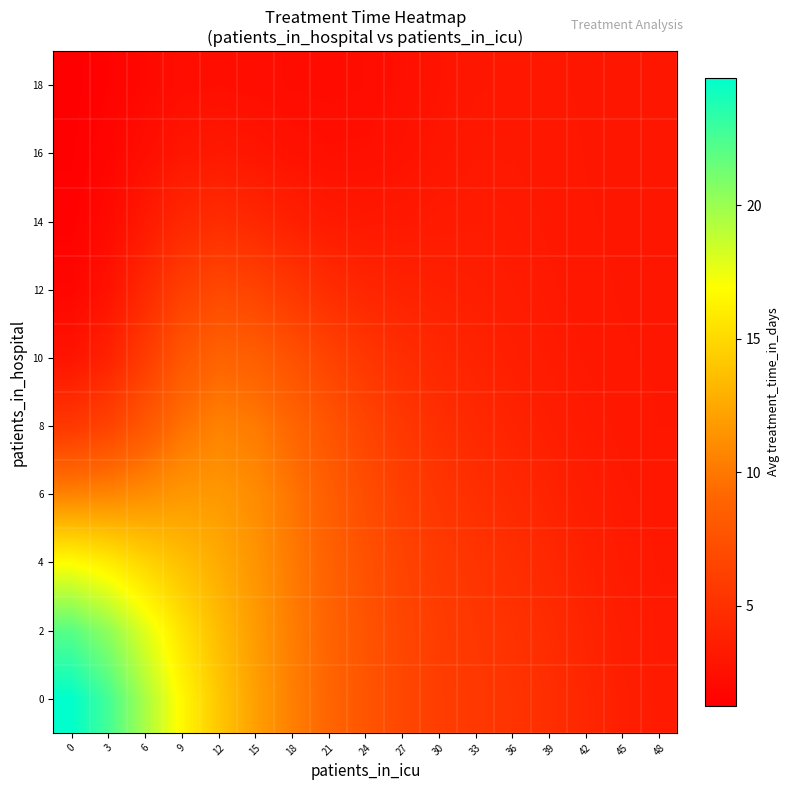

Reading left to right, what are all the values shown in this chart?

0: 0=24.8	3=22.7	6=19.6	9=16.6	12=14.1	15=12.1	18=10.4	21=9.0	24=7.8	27=6.7	30=6.0	33=5.6	36=5.2	39=4.8	42=4.2	45=3.6	48=3.3
2: 0=22.1	3=20.4	6=17.9	9=15.5	12=13.6	15=11.8	18=10.3	21=8.9	24=7.7	27=6.6	30=5.9	33=5.5	36=5.1	39=4.6	42=4.0	45=3.5	48=3.2
4: 0=16.9	3=16.0	6=14.8	9=13.7	12=12.7	15=11.5	18=10.2	21=8.8	24=7.5	27=6.5	30=5.7	33=5.2	36=4.8	39=4.3	42=3.8	45=3.4	48=3.1
6: 0=10.6	3=10.8	6=11.2	9=11.7	12=11.7	15=11.1	18=9.9	21=8.5	24=7.2	27=6.1	30=5.4	33=4.9	36=4.4	39=4.0	42=3.5	45=3.2	48=3.1
8: 0=5.6	3=6.4	6=8.0	9=9.7	12=10.5	15=10.2	18=9.1	21=7.8	24=6.5	27=5.5	30=4.9	33=4.4	36=4.0	39=3.6	42=3.3	45=3.1	48=3.0
10: 0=2.8	3=3.9	6=5.8	9=7.9	12=8.9	15=8.6	18=7.5	21=6.4	24=5.5	27=4.8	30=4.3	33=4.0	36=3.6	39=3.3	42=3.1	45=3.0	48=3.0
12: 0=1.8	3=2.7	6=4.4	9=6.1	12=6.8	15=6.4	18=5.5	21=4.7	24=4.2	27=3.9	30=3.8	33=3.6	36=3.4	39=3.2	42=3.1	45=3.0	48=3.0
14: 0=1.4	3=2.1	6=3.2	9=4.3	12=4.7	15=4.3	18=3.7	21=3.3	24=3.1	27=3.2	30=3.3	33=3.4	36=3.3	39=3.1	42=3.0	45=3.0	48=3.0
16: 0=1.3	3=1.7	6=2.4	9=3.0	12=3.2	15=3.0	18=2.7	21=2.5	24=2.5	27=2.7	30=3.0	33=3.2	36=3.2	39=3.1	42=3.0	45=3.0	48=3.0
18: 0=1.2	3=1.5	6=2.0	9=2.3	12=2.4	15=2.3	18=2.2	21=2.2	24=2.3	27=2.5	30=2.8	33=3.0	36=3.1	39=3.1	42=3.0	45=3.0	48=3.0